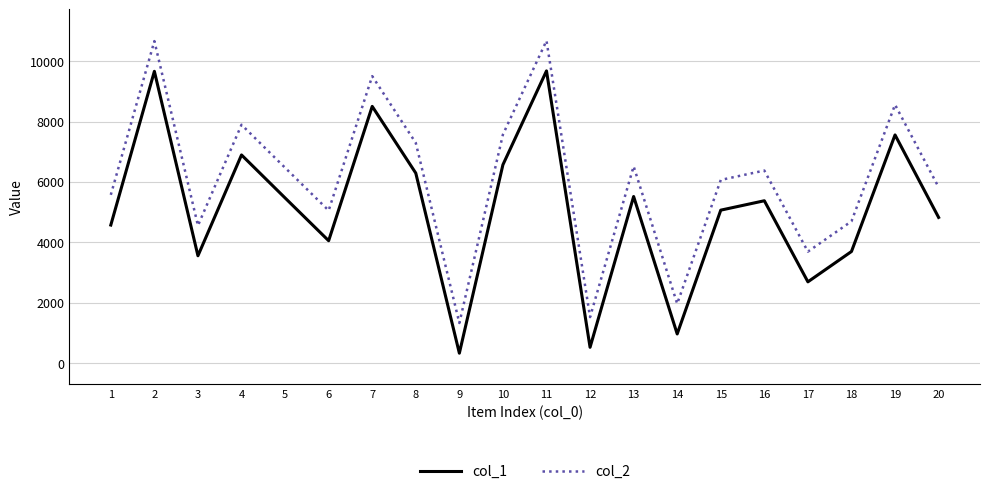

How many series are shown in this chart?

2